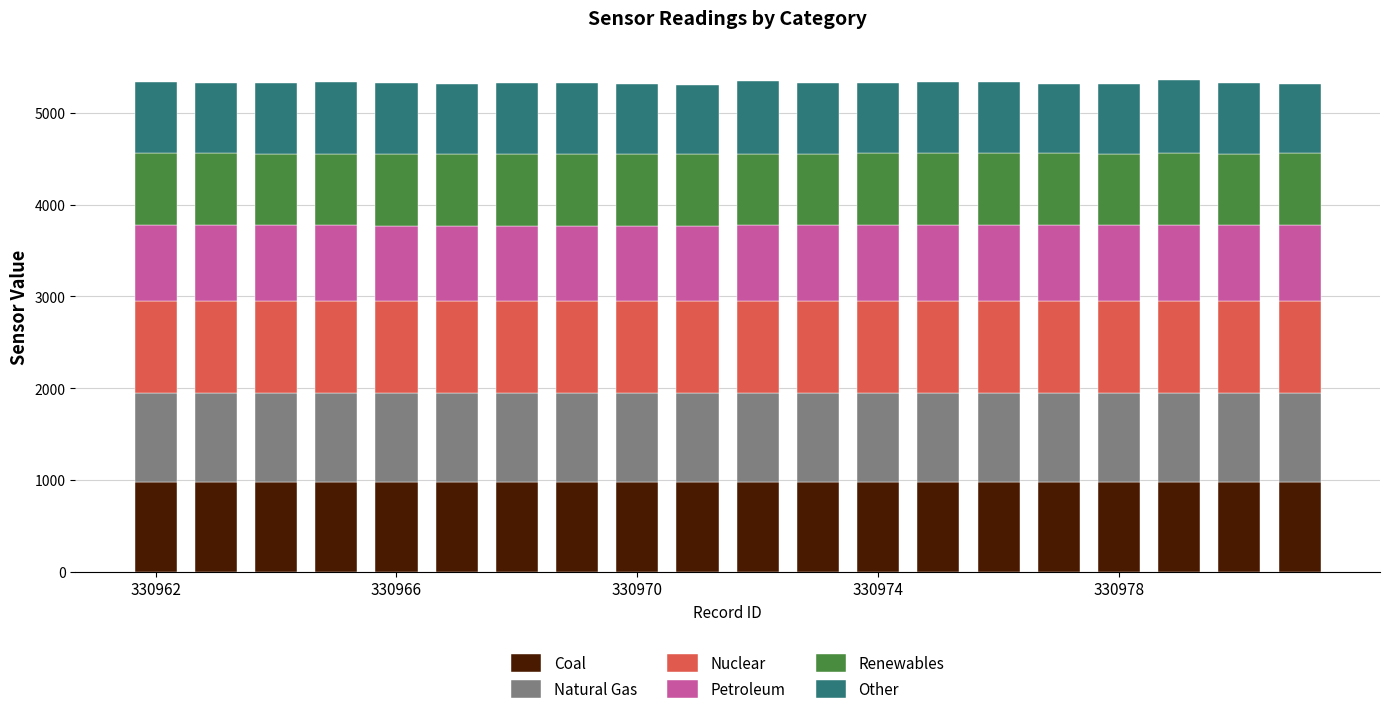

What is the lowest value of the Coal series?

974